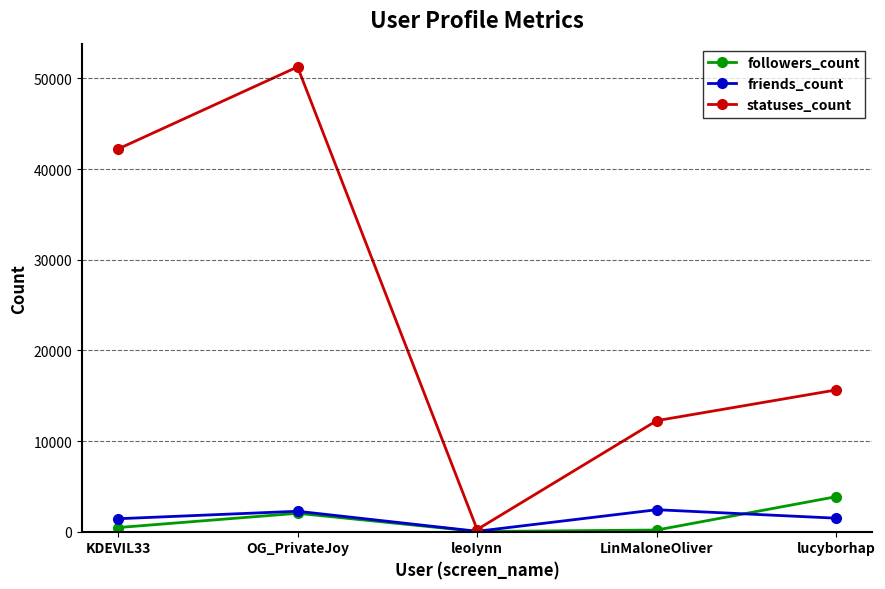

Which series has the largest range (max minus min)?

statuses_count